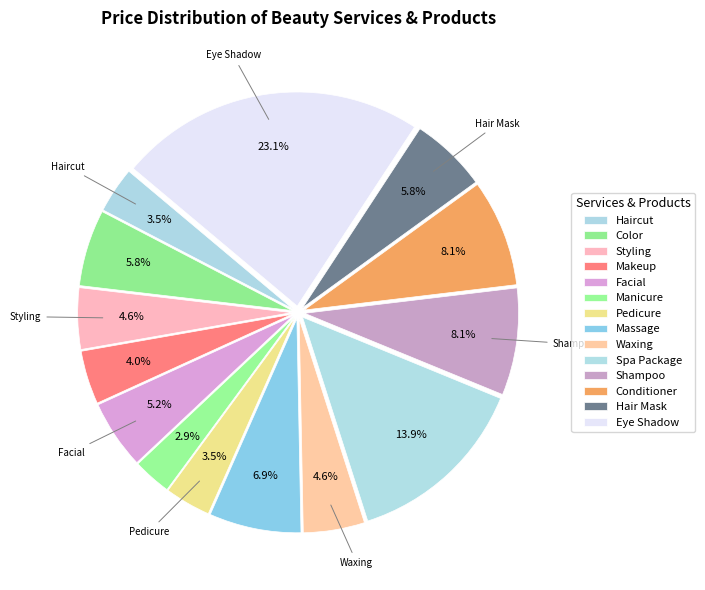

True or false: Makeup accounts for 4% of the total.

True